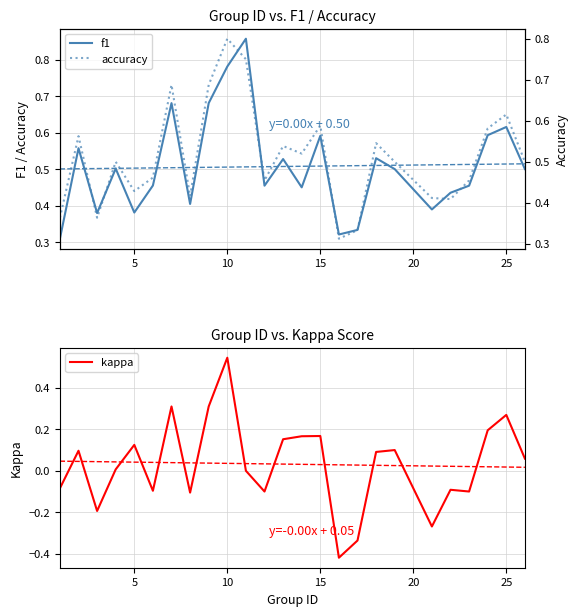

The kappa series shows 0.1 at 22. True or false?

False